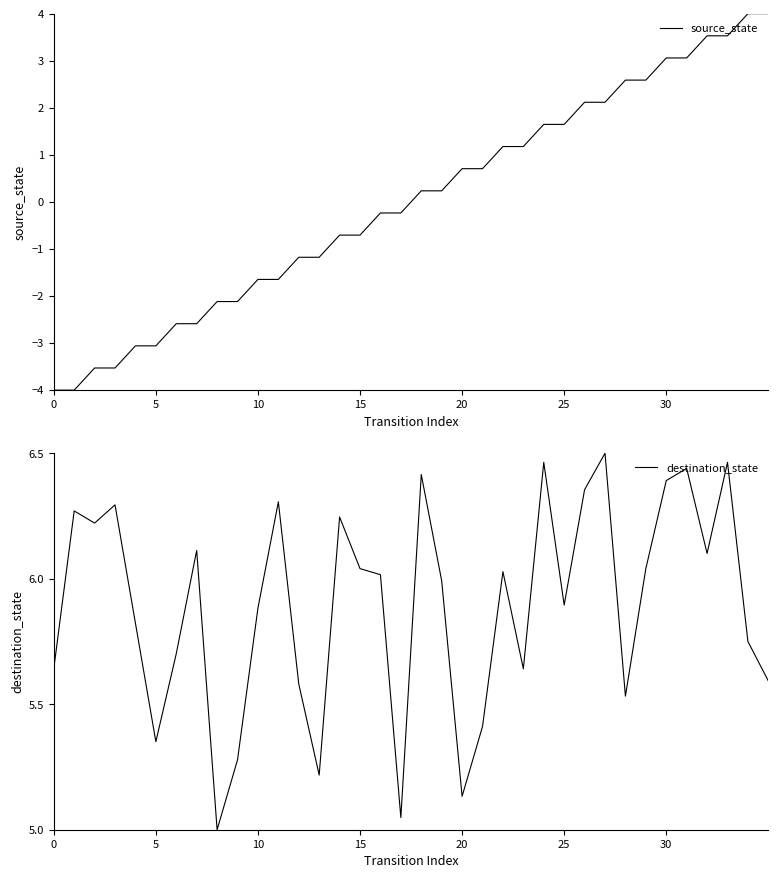

True or false: source_state and destination_state intersect in this chart.

False